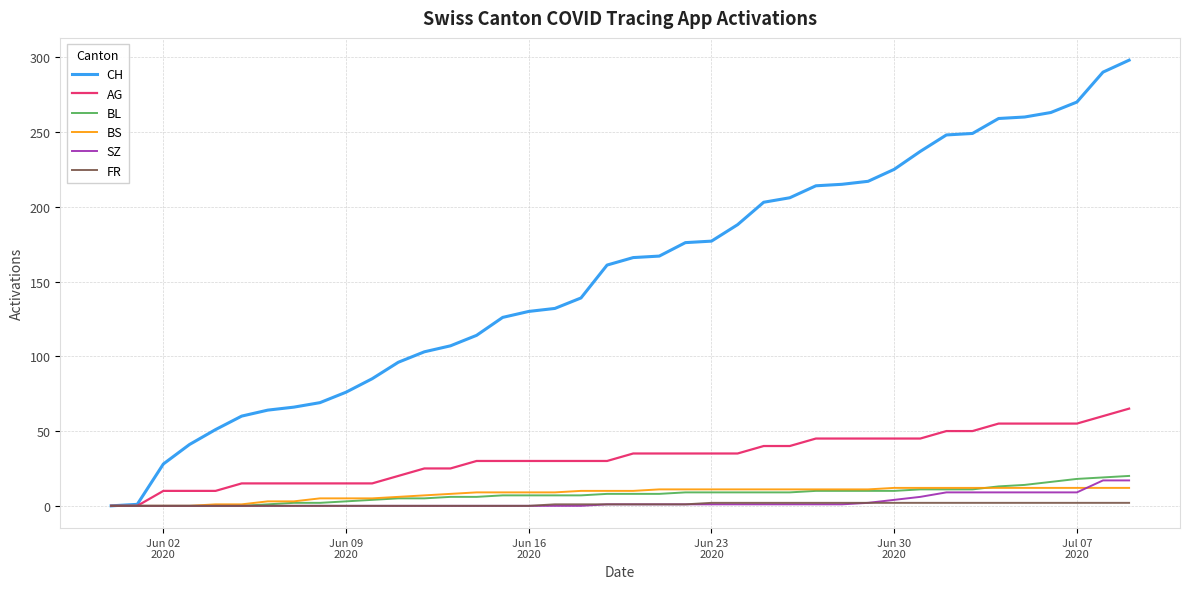

Which series has the largest range (max minus min)?

CH